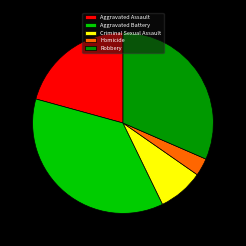

Is it true that Aggravated Battery is 29% of the pie?

False